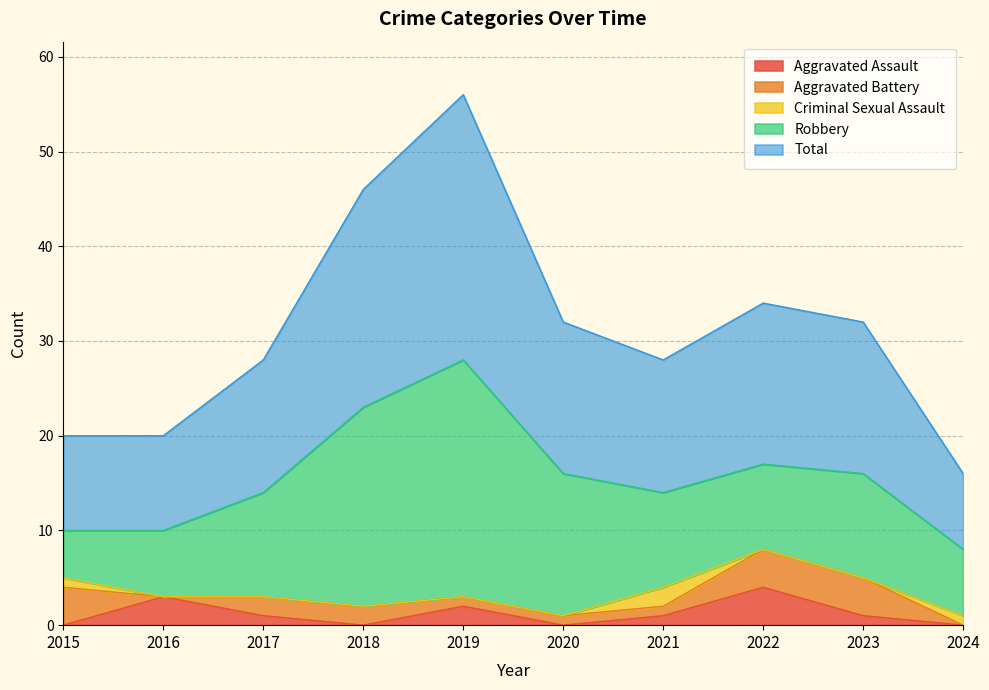

What is the difference between the maximum and minimum values in the Aggravated Battery series?

4